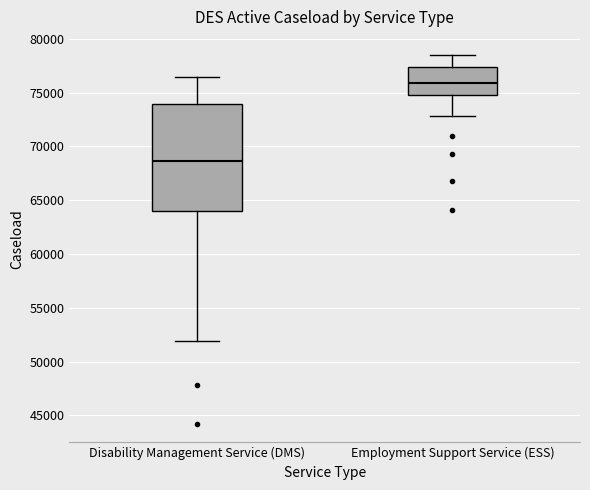

Which box's median line is the lowest?

Disability Management Service (DMS)